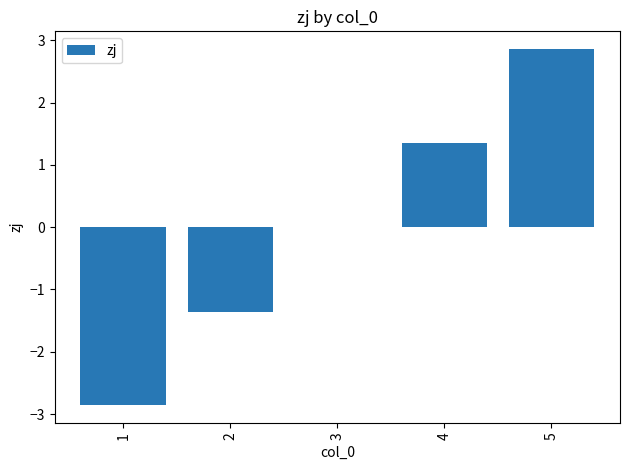

Is it true that the value at 3 is 0.0?

True